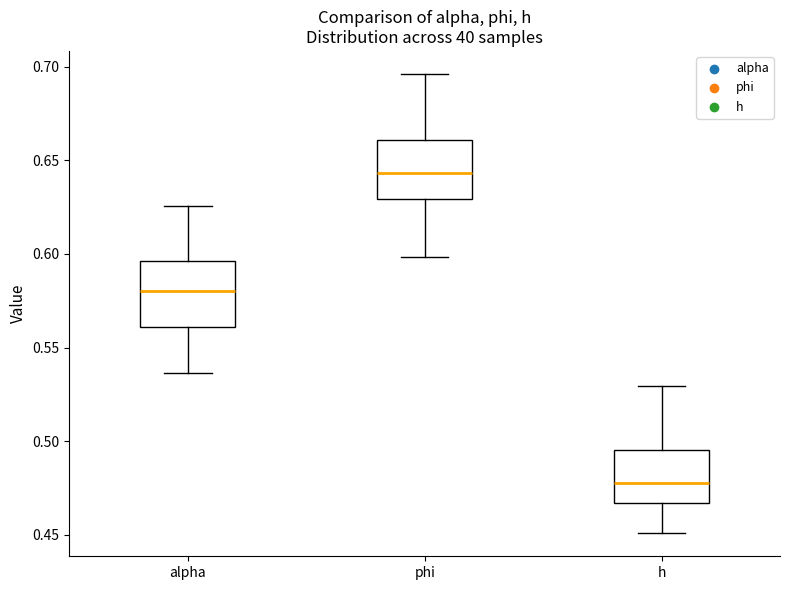

Reading left to right, read every box against the y-axis: the position of its median line, the range the box covers, and the ends of its whiskers. The values are not printed on the chart, so give them approximately, as read against the axis.

alpha: median 0.580, box 0.560 to 0.595, whiskers 0.535 to 0.625
phi: median 0.645, box 0.630 to 0.660, whiskers 0.600 to 0.695
h: median 0.480, box 0.465 to 0.495, whiskers 0.450 to 0.530